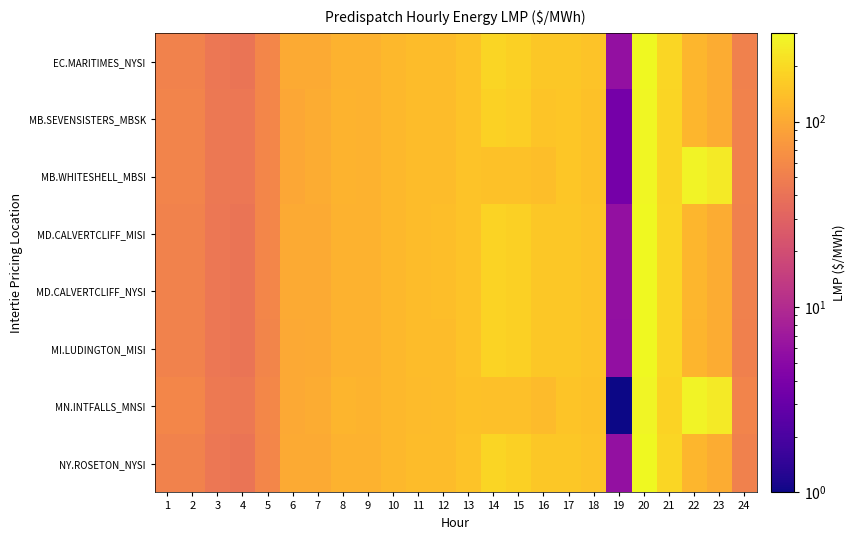

Reading left to right, what are all the values shown in this chart?

EC.MARITIMES_NYSI: 1=53.5	2=53.3	3=43.6	4=41.8	5=56.9	6=101.5	7=102.3	8=113.9	9=113.1	10=123.9	11=133.2	12=134.7	13=146.5	14=184.3	15=176.0	16=154.8	17=154.7	18=147.1	19=5.9	20=300.7	21=190.6	22=121.4	23=104.4	24=51.8
MB.SEVENSISTERS_MBSK: 1=55.2	2=55.1	3=45.1	4=43.4	5=57.6	6=98.3	7=103.2	8=117.0	9=114.6	10=124.7	11=131.9	12=133.7	13=145.0	14=178.1	15=170.2	16=149.5	17=151.3	18=144.0	19=3.7	20=292.5	21=185.9	22=121.4	23=104.1	24=53.3
MB.WHITESHELL_MBSI: 1=55.2	2=55.1	3=45.1	4=43.4	5=57.6	6=98.2	7=103.2	8=117.1	9=114.6	10=124.7	11=131.9	12=133.7	13=145.0	14=142.1	15=143.3	16=134.8	17=151.2	18=144.0	19=3.7	20=292.5	21=185.9	22=279.8	23=250.0	24=53.3
MD.CALVERTCLIFF_MISI: 1=53.4	2=53.3	3=43.6	4=41.9	5=56.8	6=101.3	7=102.2	8=114.1	9=113.1	10=124.1	11=133.2	12=134.9	13=146.8	14=183.5	15=175.3	16=154.7	17=154.6	18=147.0	19=5.9	20=300.1	21=190.2	22=121.1	23=103.9	24=51.7
MD.CALVERTCLIFF_NYSI: 1=53.4	2=53.3	3=43.6	4=41.9	5=56.8	6=101.3	7=102.2	8=114.1	9=113.1	10=124.1	11=133.2	12=134.9	13=146.8	14=183.5	15=175.3	16=154.7	17=154.6	18=147.0	19=5.9	20=300.1	21=190.2	22=121.1	23=103.9	24=51.7
MI.LUDINGTON_MISI: 1=53.1	2=53.0	3=43.5	4=41.7	5=56.5	6=100.7	7=101.8	8=114.0	9=112.9	10=124.0	11=132.9	12=134.7	13=147.1	14=182.7	15=174.7	16=154.7	17=154.6	18=146.6	19=5.7	20=299.7	21=189.5	22=120.5	23=103.3	24=51.4
MN.INTFALLS_MNSI: 1=56.5	2=56.6	3=45.8	4=44.2	5=58.4	6=99.8	7=104.7	8=118.1	9=116.0	10=125.0	11=130.9	12=132.2	13=143.3	14=138.9	15=140.4	16=131.2	17=149.3	18=142.7	19=1.0	20=287.6	21=183.6	22=280.8	23=251.0	24=54.1
NY.ROSETON_NYSI: 1=53.5	2=53.3	3=43.6	4=41.8	5=56.9	6=101.5	7=102.3	8=113.9	9=113.1	10=123.9	11=133.2	12=134.7	13=146.5	14=184.3	15=176.0	16=154.8	17=154.7	18=147.1	19=5.9	20=300.7	21=190.6	22=121.4	23=104.4	24=51.8